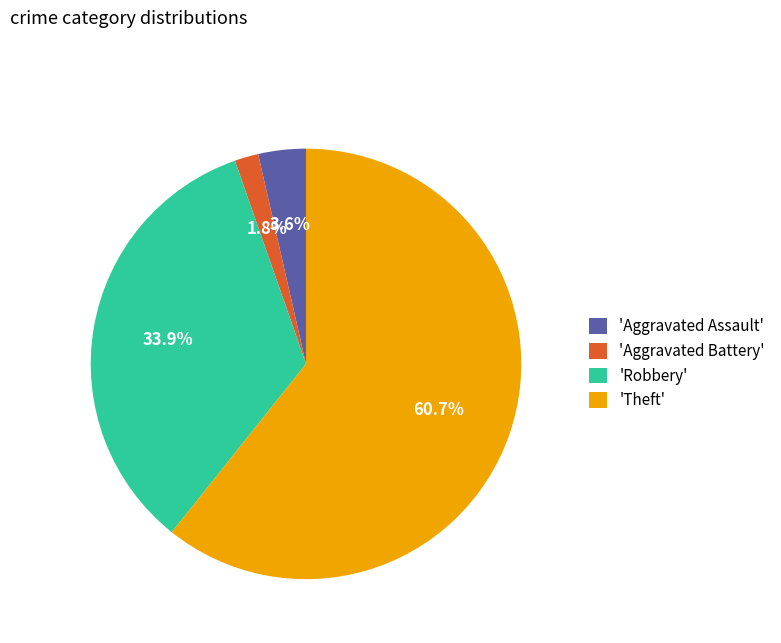

To the nearest percent, what is the average slice percentage?

25%